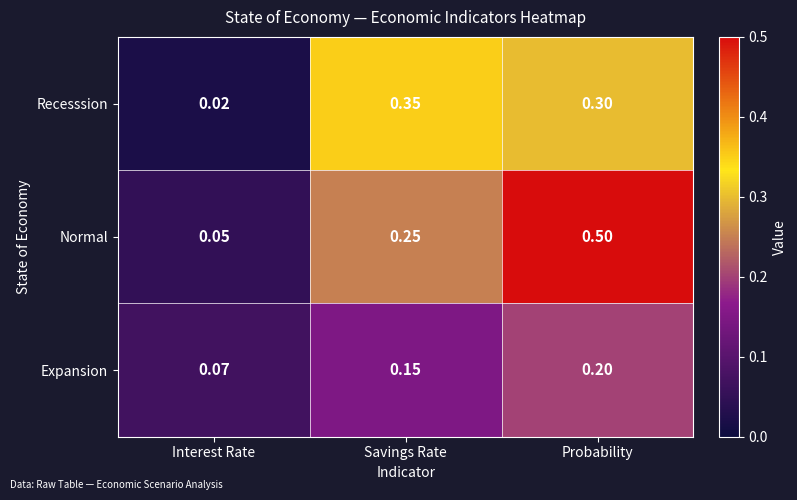

Which series has the widest spread of values?

Normal